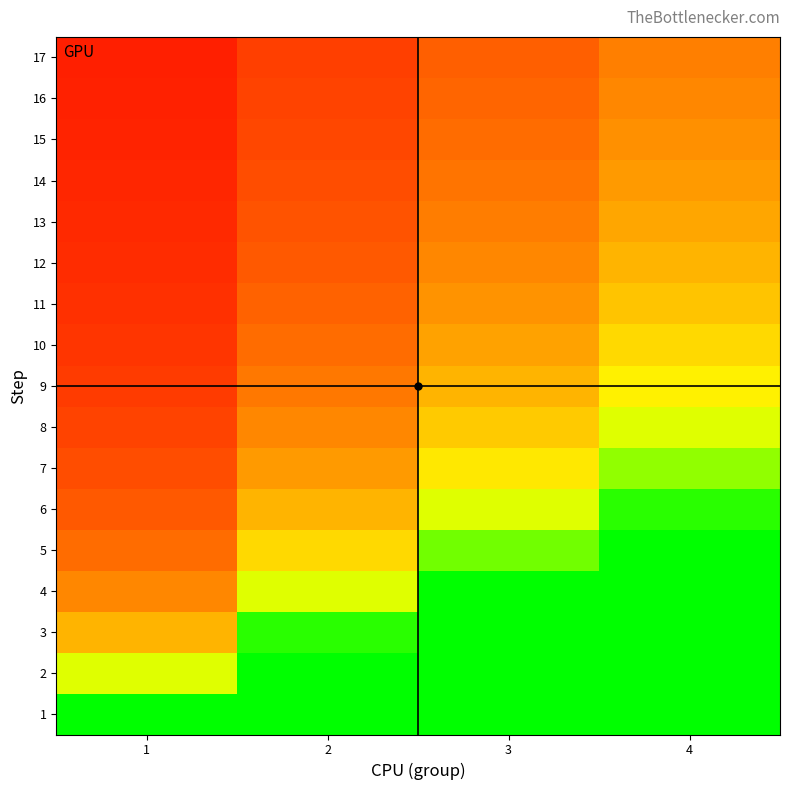

Which label corresponds to the largest value in the chart?

4